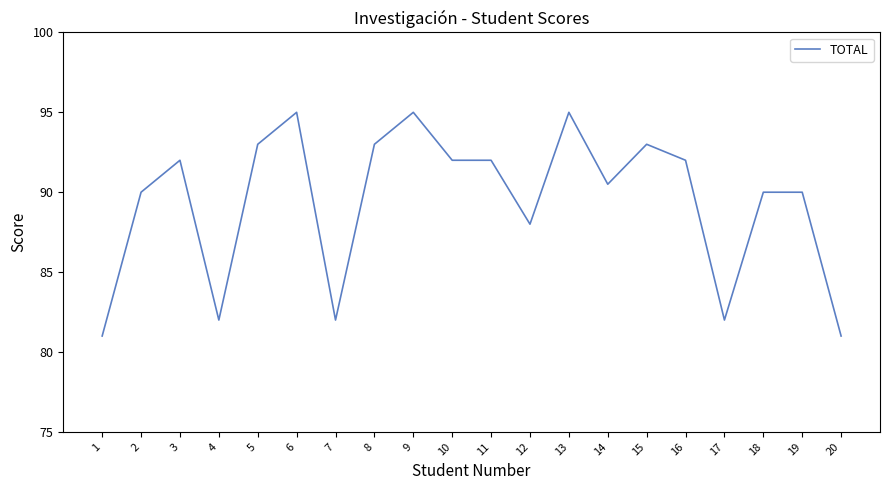

Reading right to left, what are all the values shown in this chart?

81.0	90.0	90.0	82.0	92.0	93.0	90.5	95.0	88.0	92.0	92.0	95.0	93.0	82.0	95.0	93.0	82.0	92.0	90.0	81.0